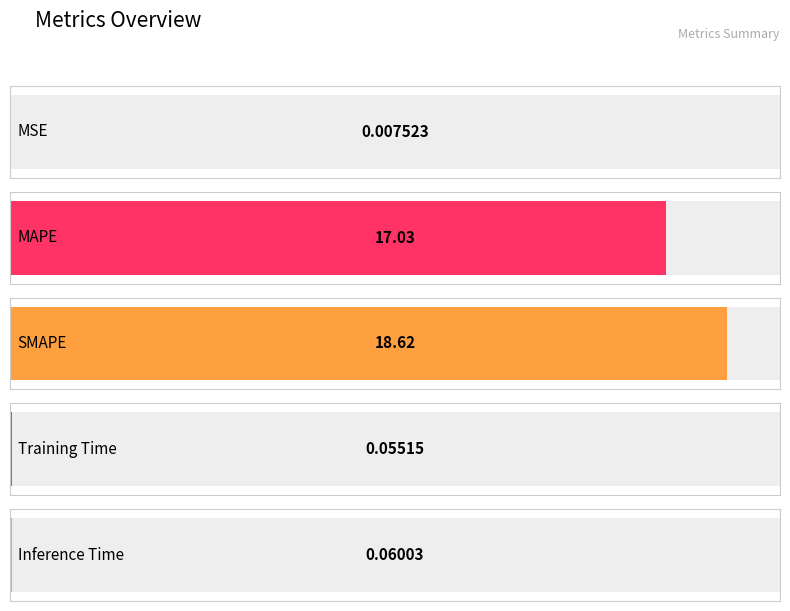

The chart shows a value of 11.4 at MAPE. True or false?

False